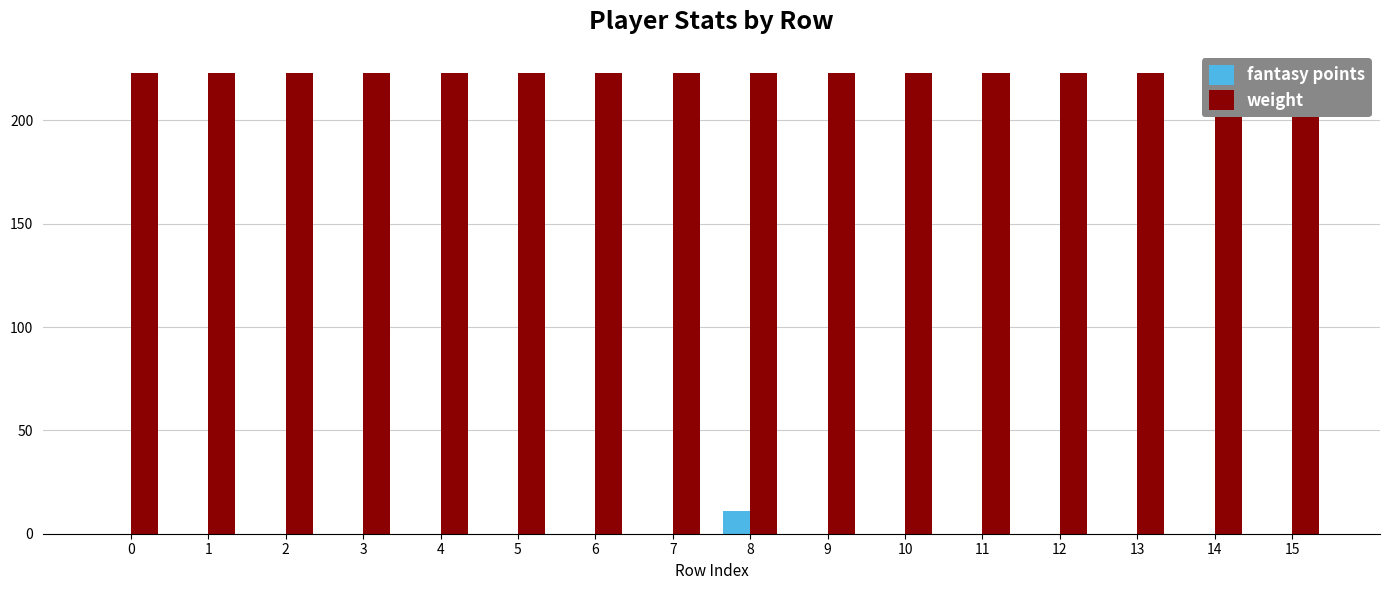

The weight series shows 223.0 at 15. True or false?

True